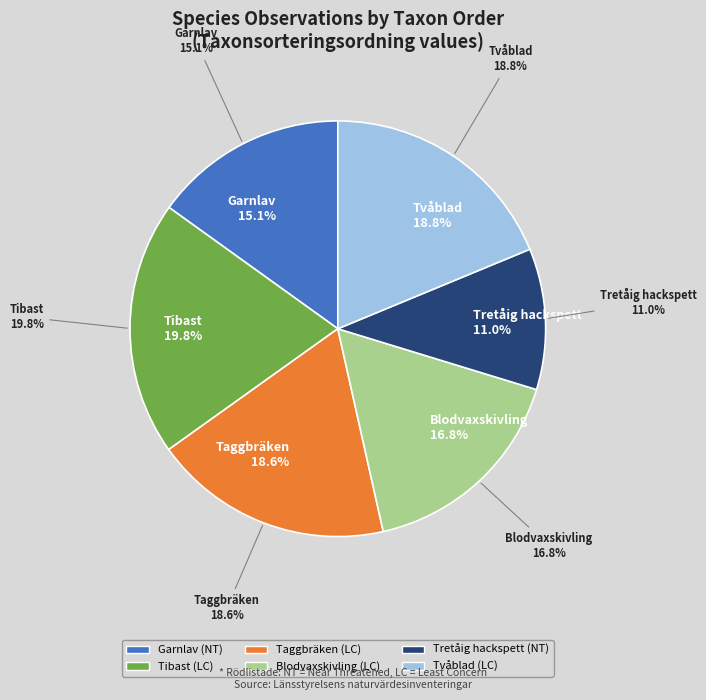

Which category has the smallest portion of the pie?

Tretåig hackspett